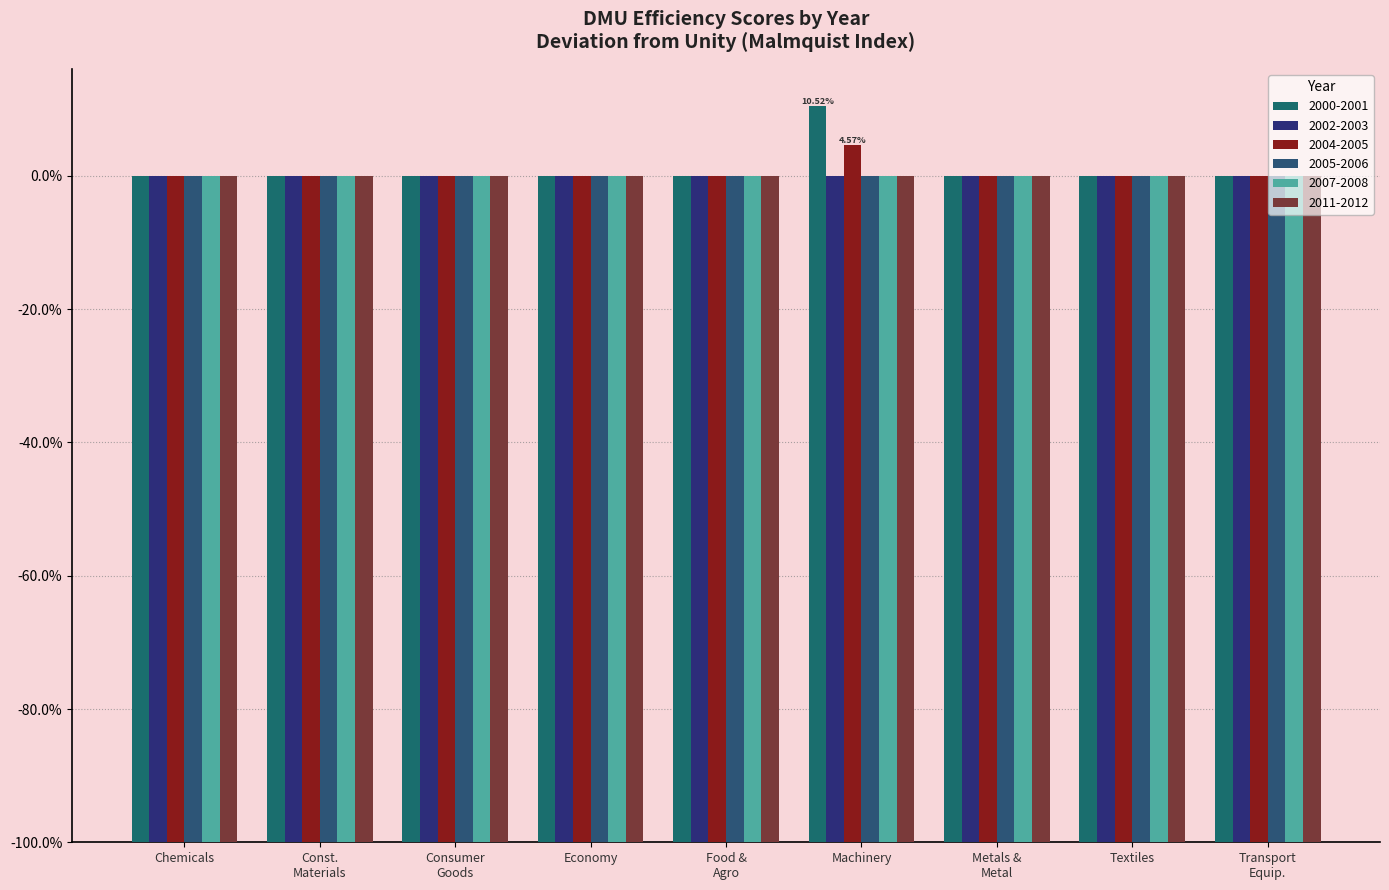

Does the chart contain any negative values?

No